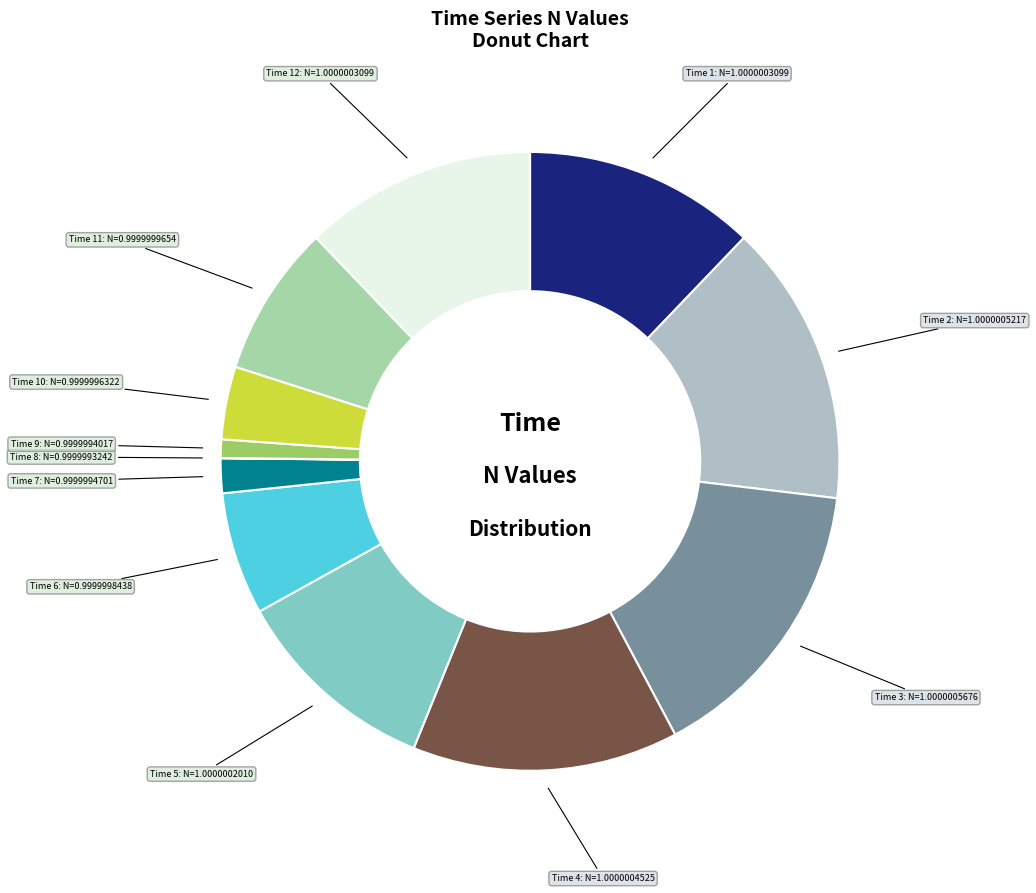

Is there any slice that represents more than half of the pie?

No